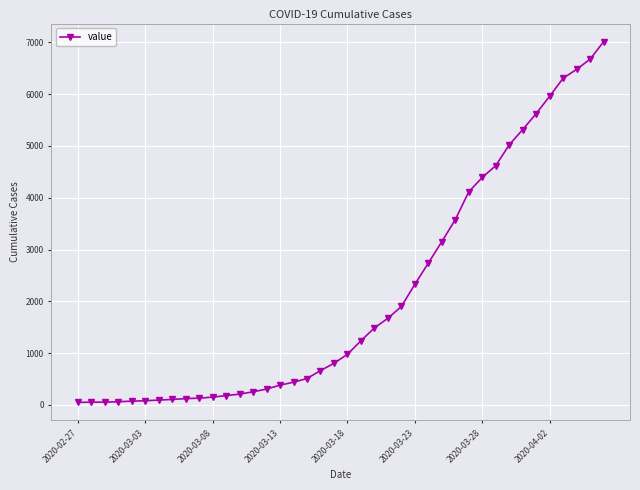

What is the sum of all values?

85370